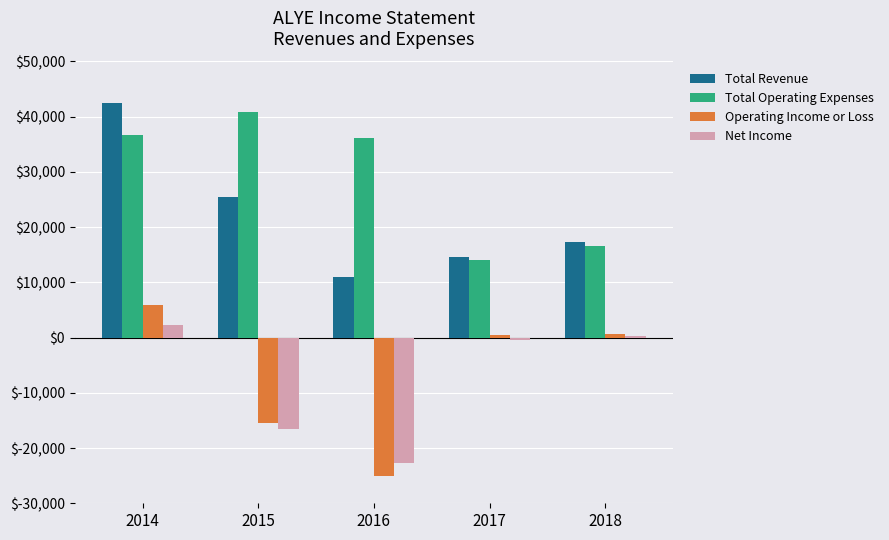

At 2014, list the series in order from smallest to largest.

Net Income, Operating Income or Loss, Total Operating Expenses, Total Revenue